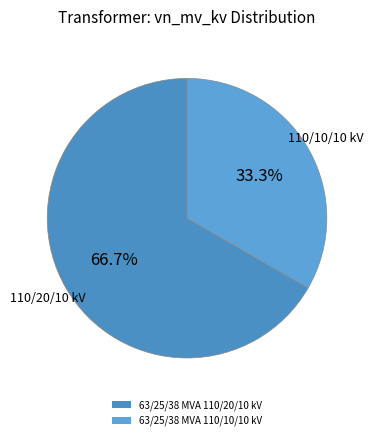

How many segments does this pie chart have?

2